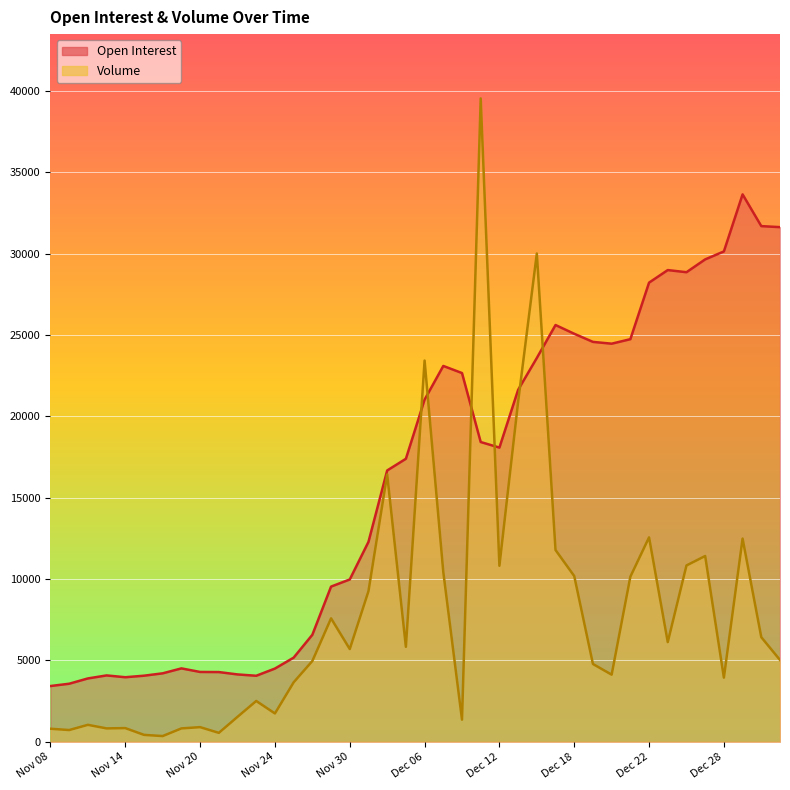

Which series changed the most between Dec 19 and Dec 26?

Volume